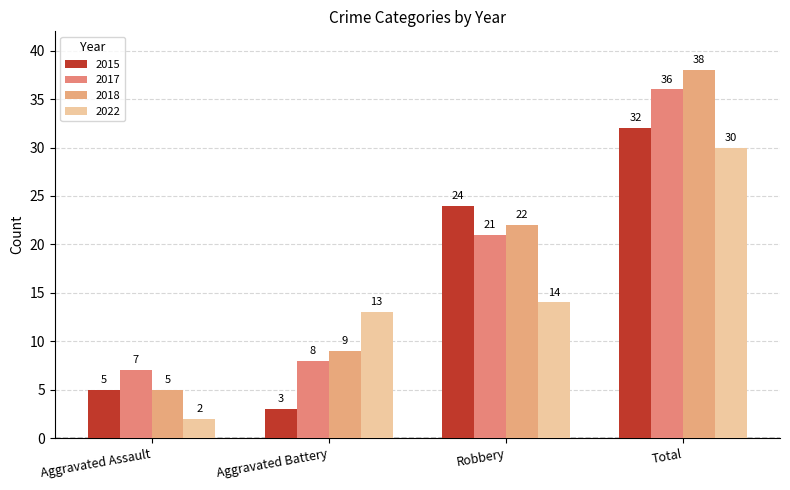

Rank the series by their maximum value, from lowest to highest.

2022, 2015, 2017, 2018